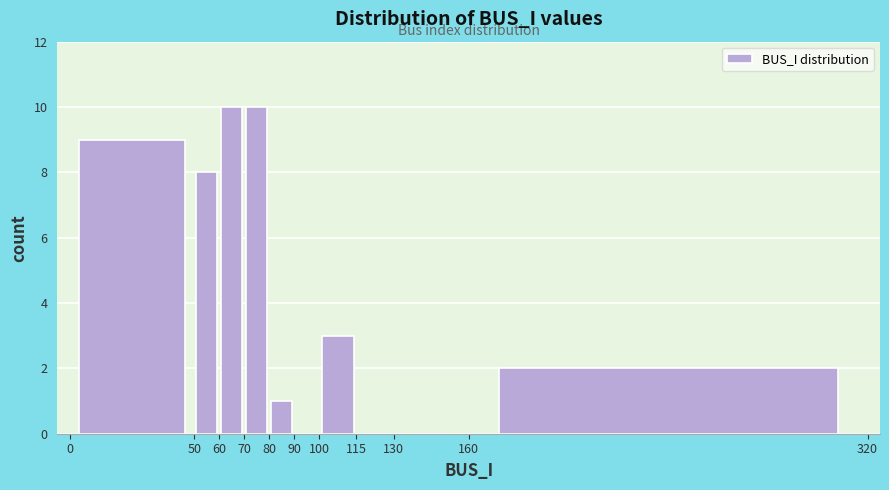

What is the height of the bar covering 80 to 90 on the x-axis? The values are not printed on the chart, so give them approximately, as read against the axis.

1